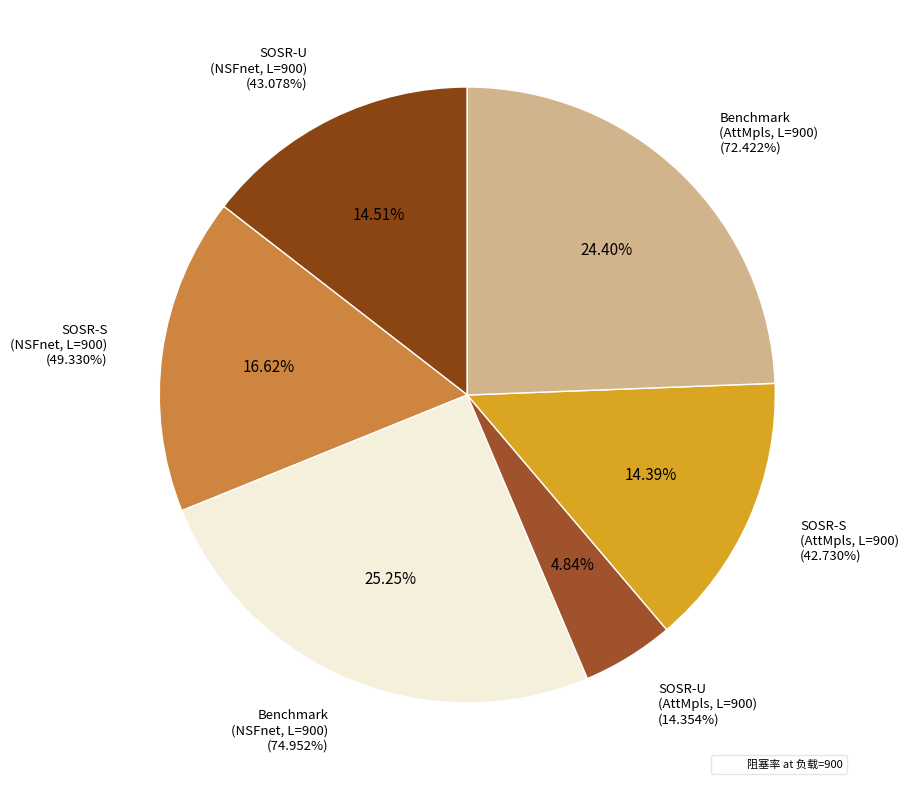

Combined, do SOSR-S (NSFnet, 900) and Benchmark (AttMpls, 800) account for over 50%?

No